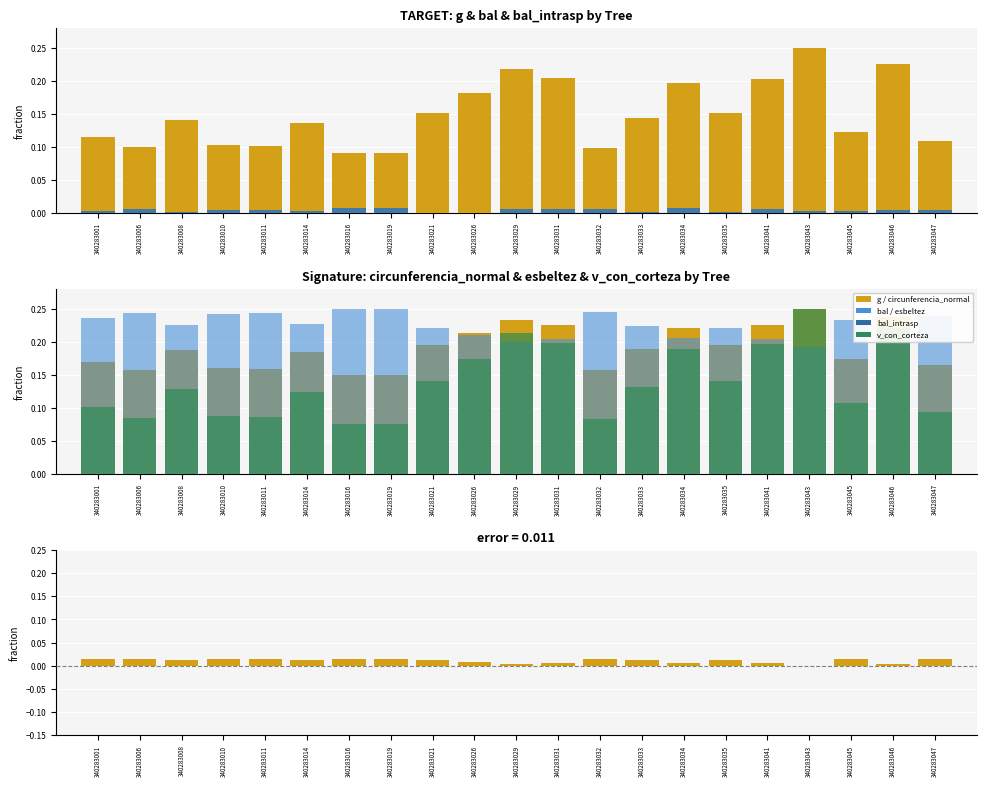

The value of v_con_corteza at 340283041 is 0.2. True or false?

True